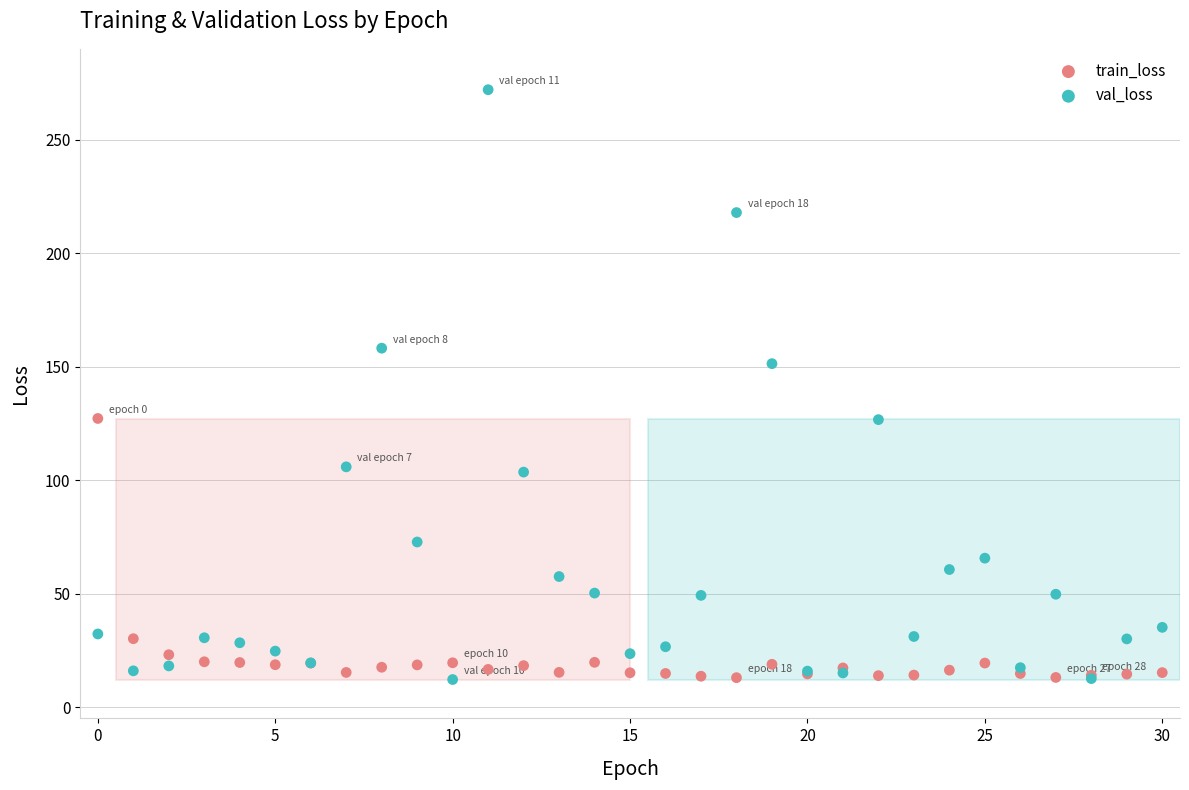

Which series reaches the maximum Y coordinate?

val_loss